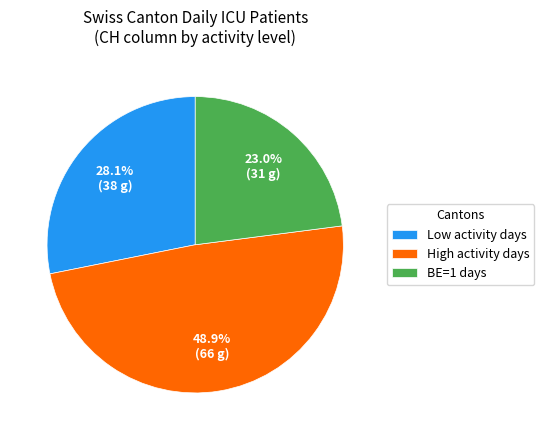

Is there a majority slice in this chart?

No